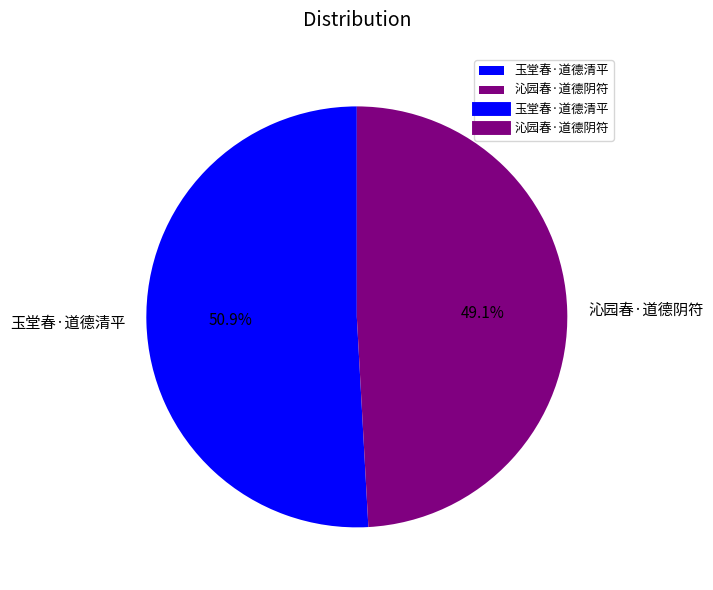

The 玉堂春·道德清平 slice represents 65% of the pie. True or false?

False